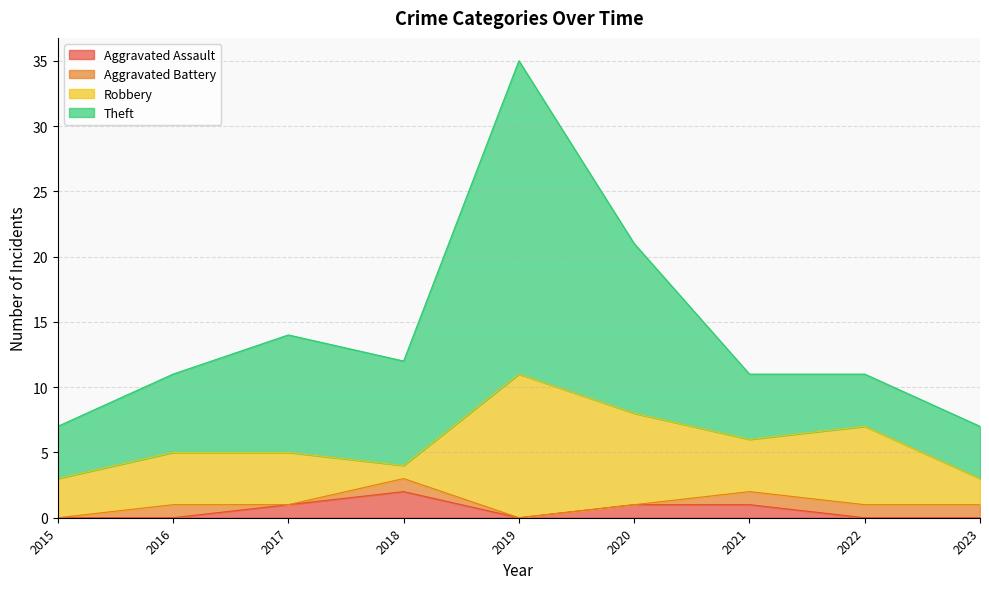

The Aggravated Assault series shows 1 at 2018. True or false?

False